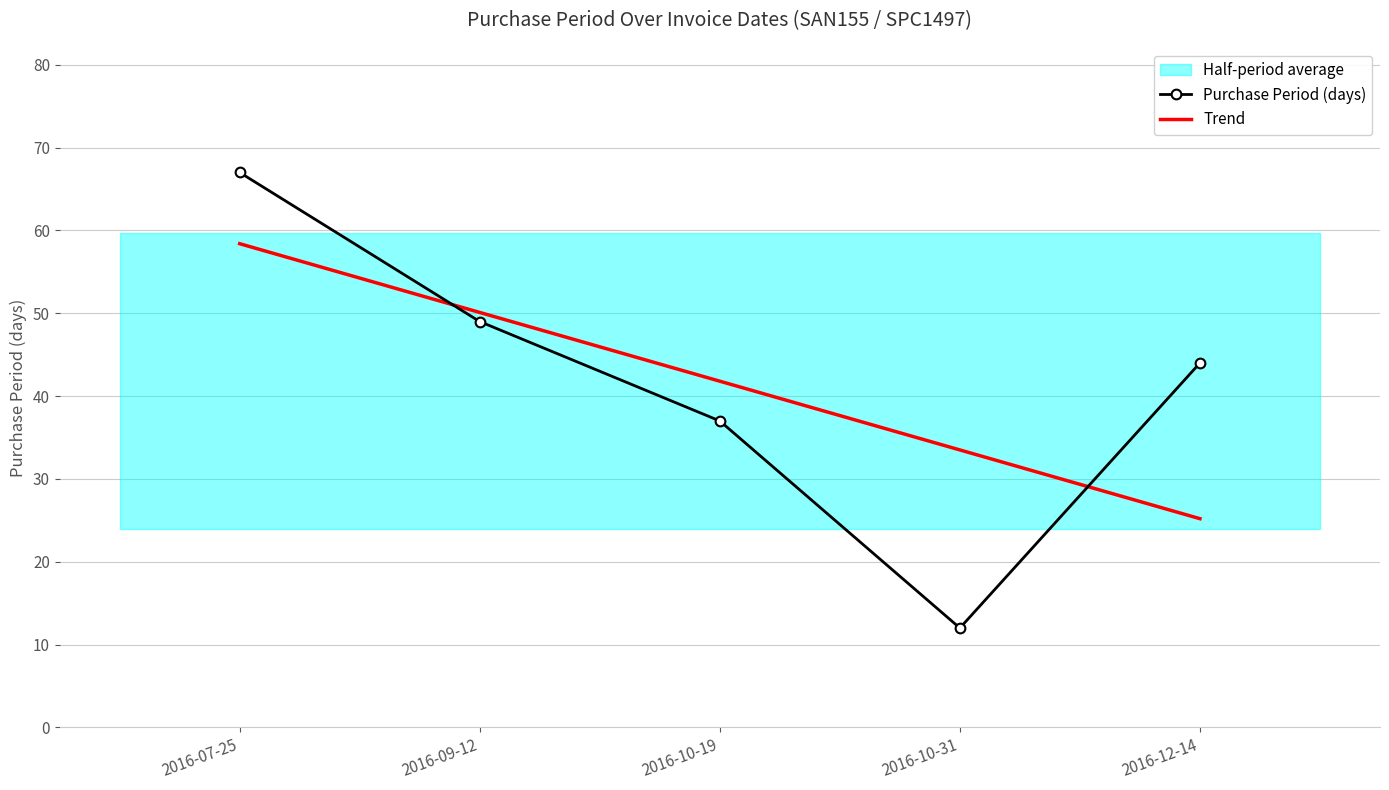

Where does the Purchase Period (days) series first go above 44?

2016-07-25